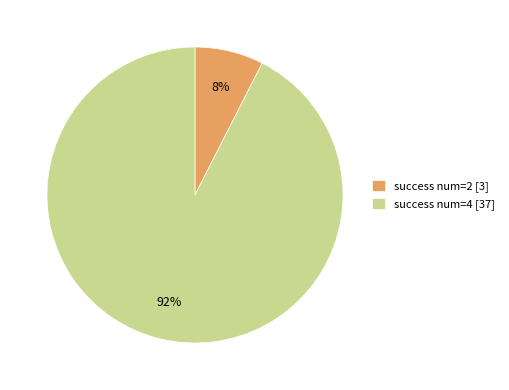

Which category has the biggest portion of the pie?

success num=4 [37]